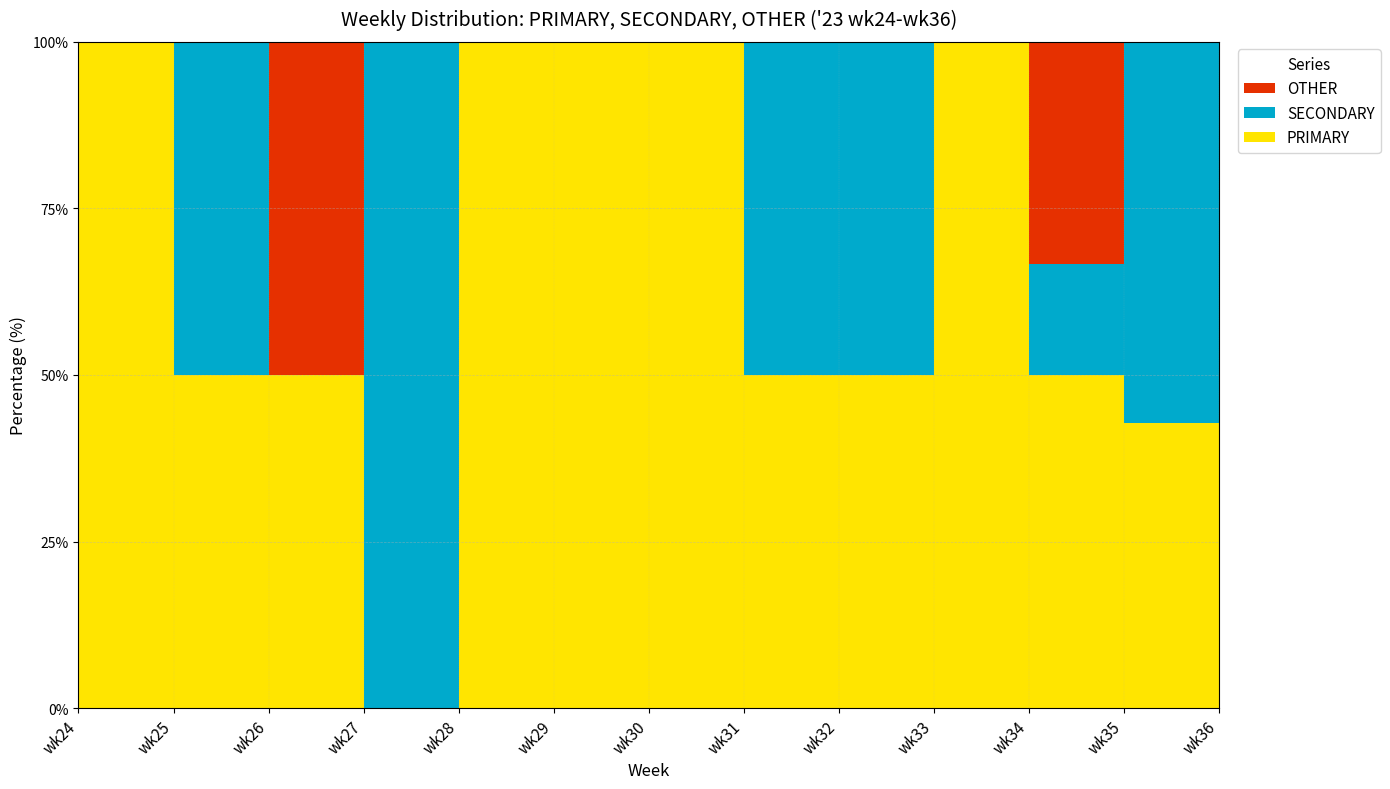

Reading left to right, what are all the values shown in this chart?

PRIMARY: wk24=100.0	wk25=50.0	wk26=50.0	wk27=0.0	wk28=100.0	wk29=100.0	wk30=100.0	wk31=50.0	wk32=50.0	wk33=100.0	wk34=50.0	wk35=42.9	wk36=0.0
SECONDARY: wk24=0.0	wk25=50.0	wk26=0.0	wk27=100.0	wk28=0.0	wk29=0.0	wk30=0.0	wk31=50.0	wk32=50.0	wk33=0.0	wk34=16.7	wk35=57.1	wk36=0.0
OTHER: wk24=0.0	wk25=0.0	wk26=50.0	wk27=0.0	wk28=0.0	wk29=0.0	wk30=0.0	wk31=0.0	wk32=0.0	wk33=0.0	wk34=33.3	wk35=0.0	wk36=0.0